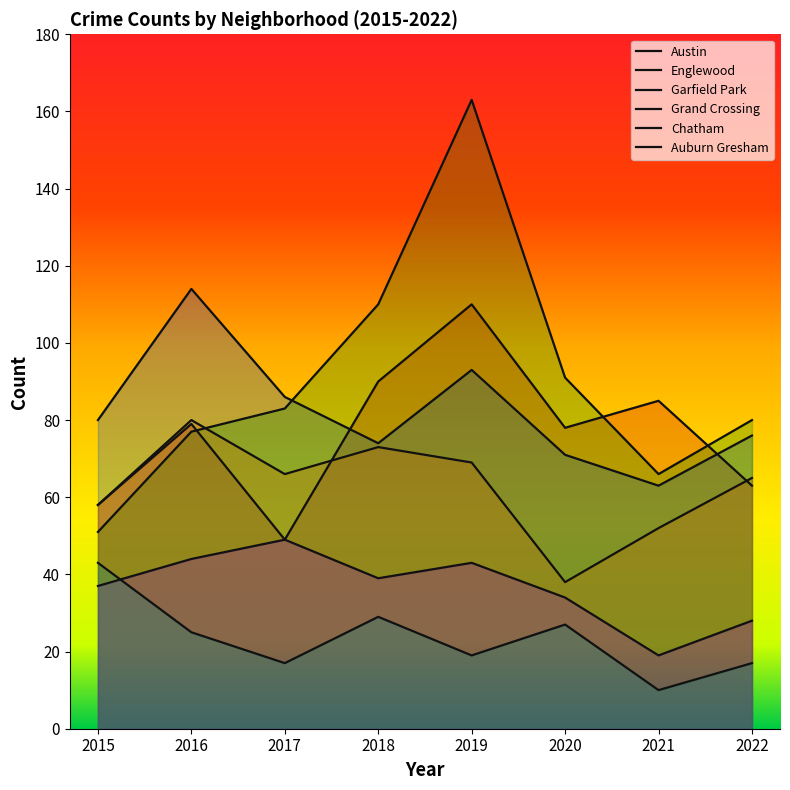

The Auburn Gresham series shows 43 at 2015. True or false?

True